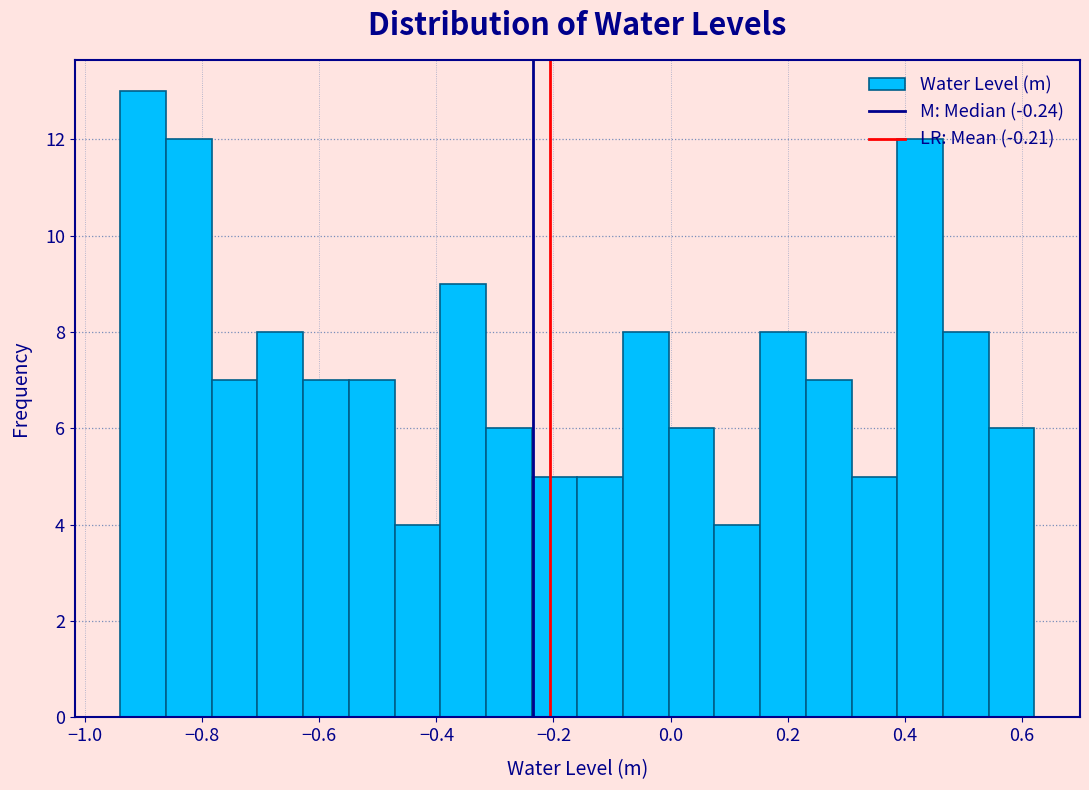

Around what value on the x-axis is the tallest bar? Give the approximate position of its centre, as read against the axis.

-0.90